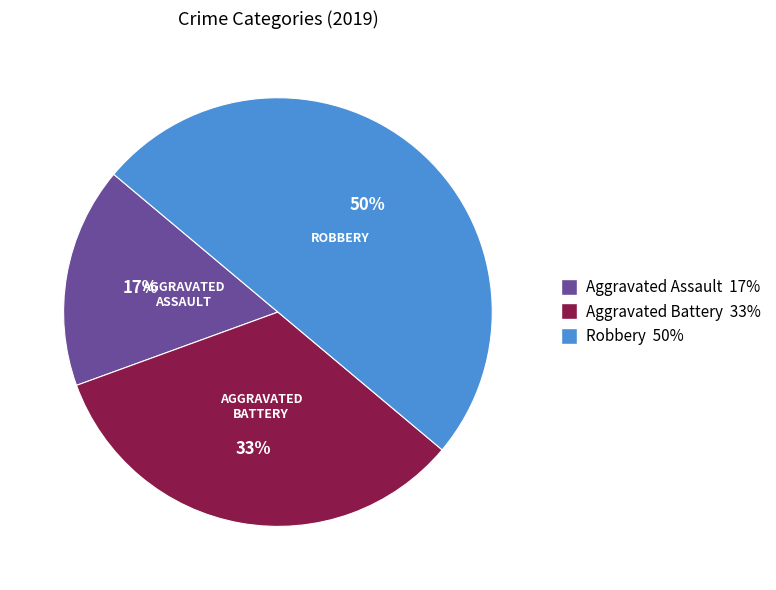

To the nearest percent, what is the combined percentage of Robbery and Aggravated Assault?

67%